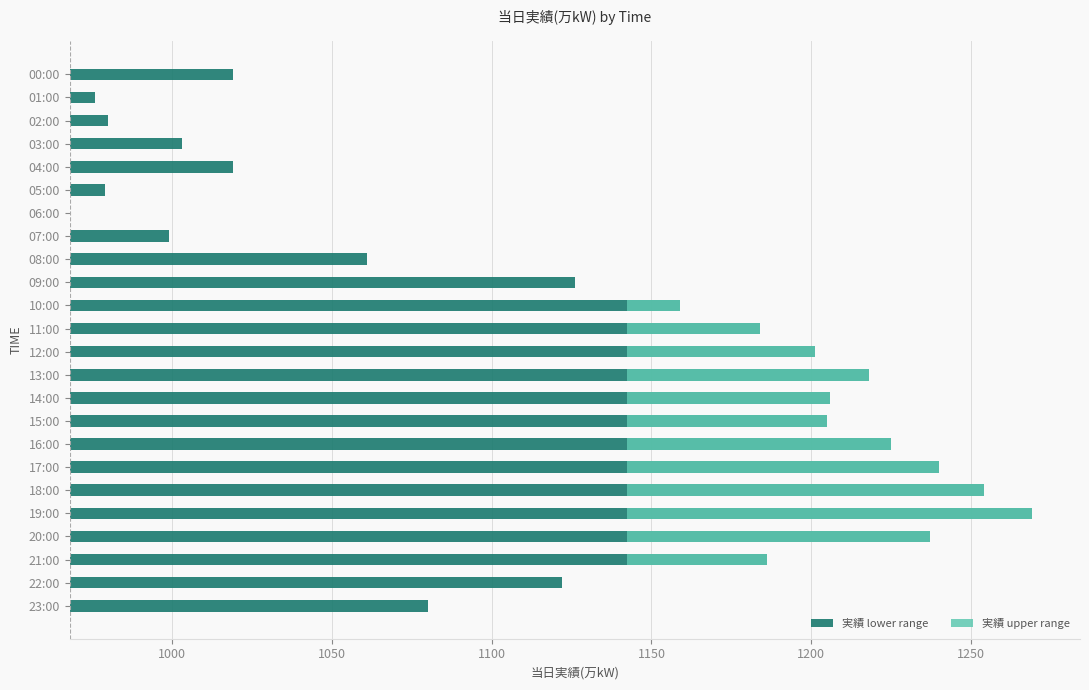

What is the label of the 15th bar from the left?

14:00